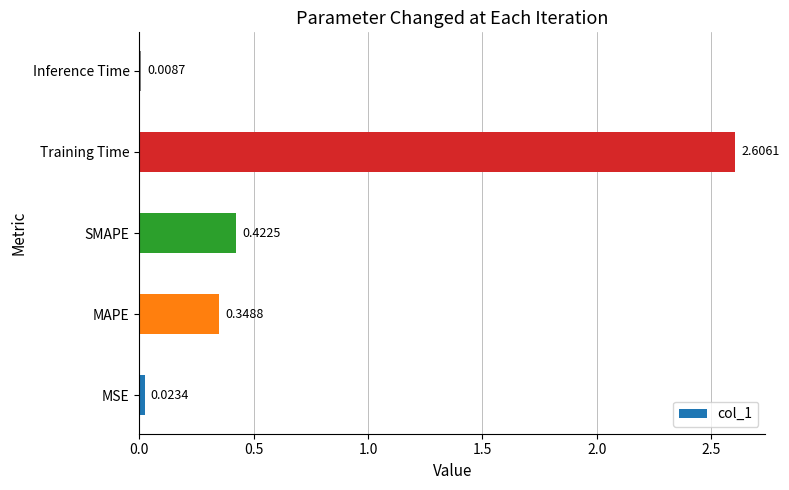

What is the sum of all values?

3.4